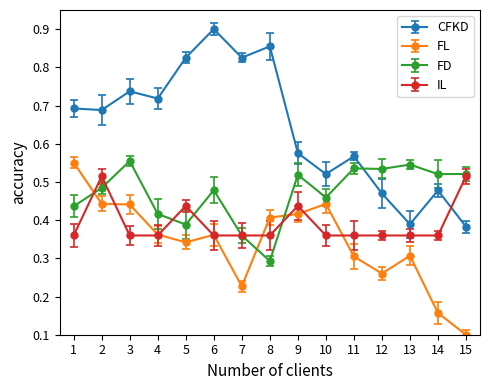

Which label corresponds to the largest value in the chart?

6